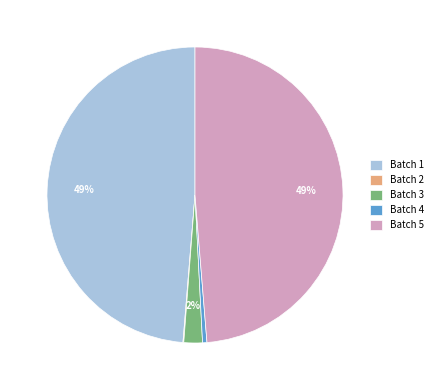

True or false: Batch 3 accounts for 2% of the total.

True